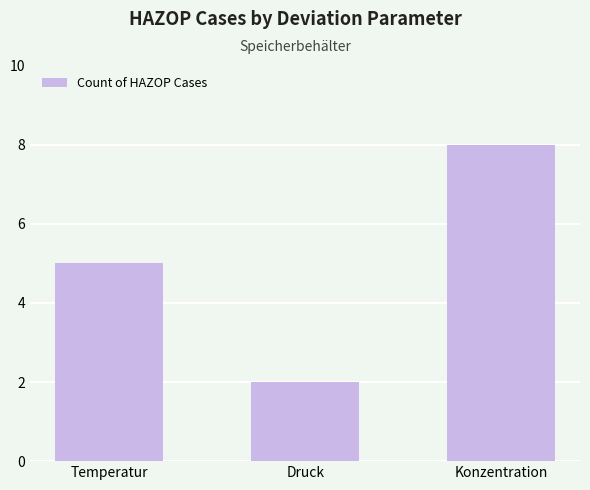

What is the average value?

5